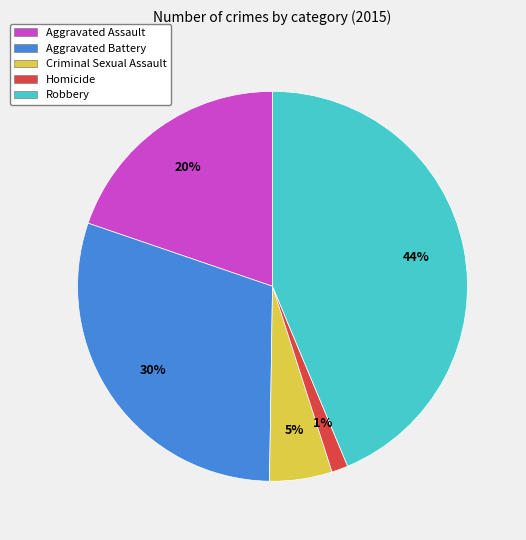

Which slice is the largest?

Robbery